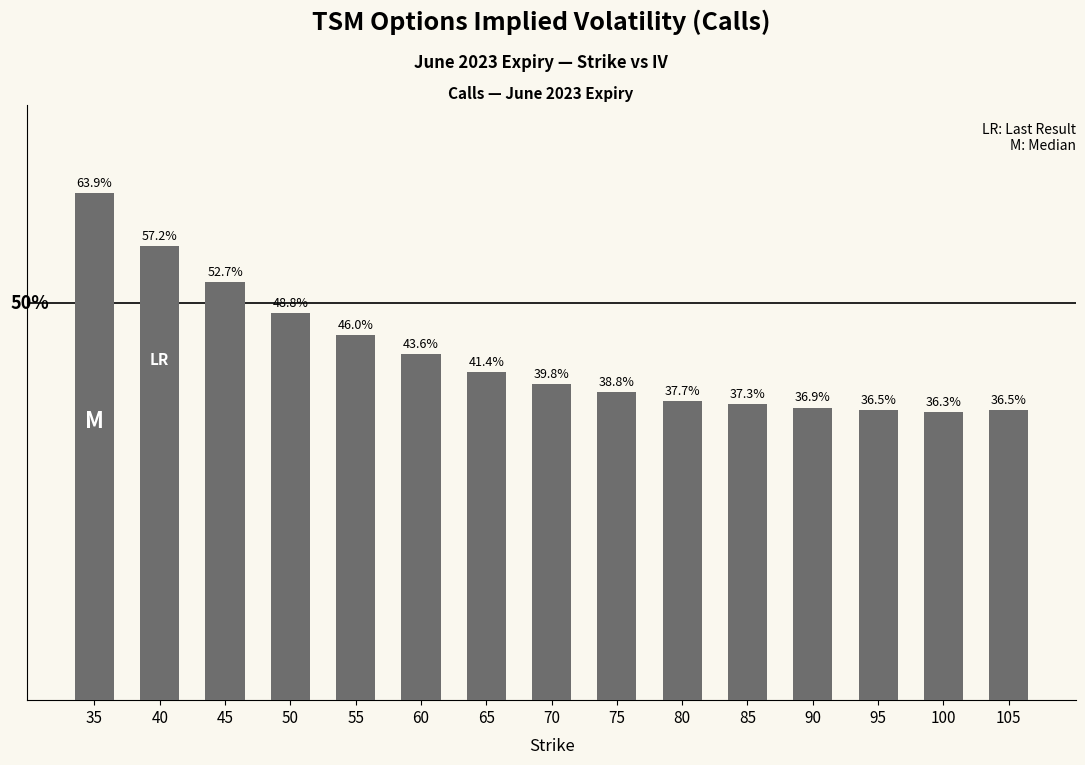

What is the difference between the values at 40 and 55?

0.1